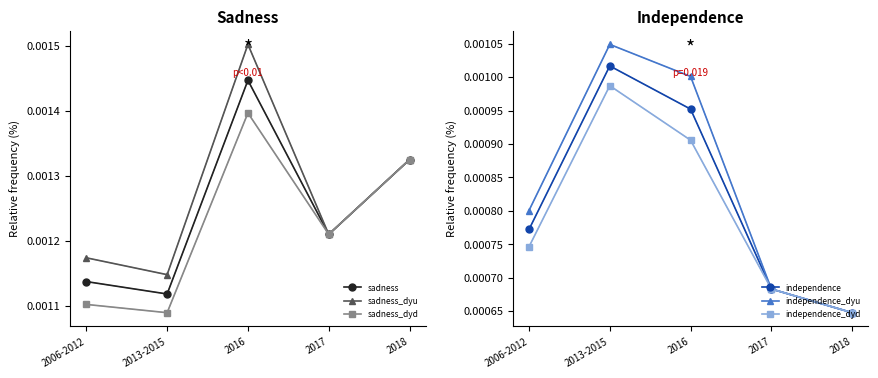

True or false: sadness_dyu has a value of 0.0 at 2018.

False